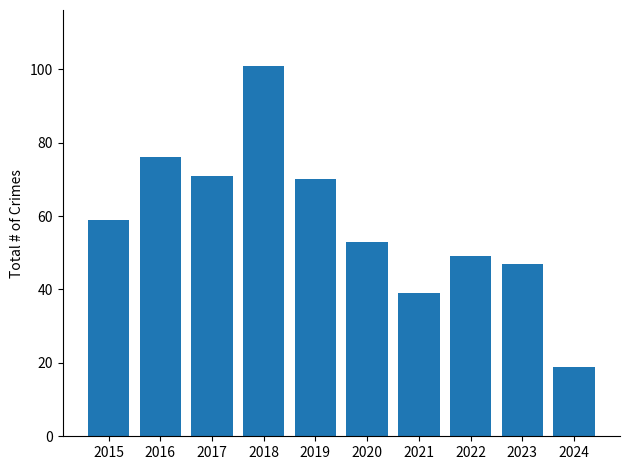

What is the difference between the maximum and minimum values?

82